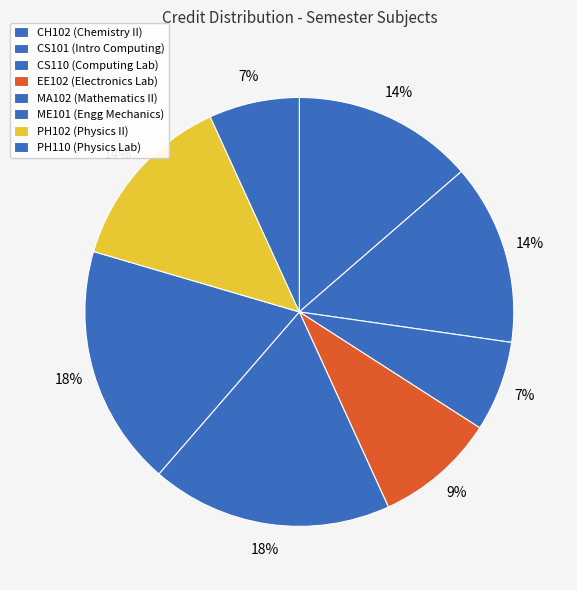

What percentage do PH110 and MA102 together represent?

25.0%